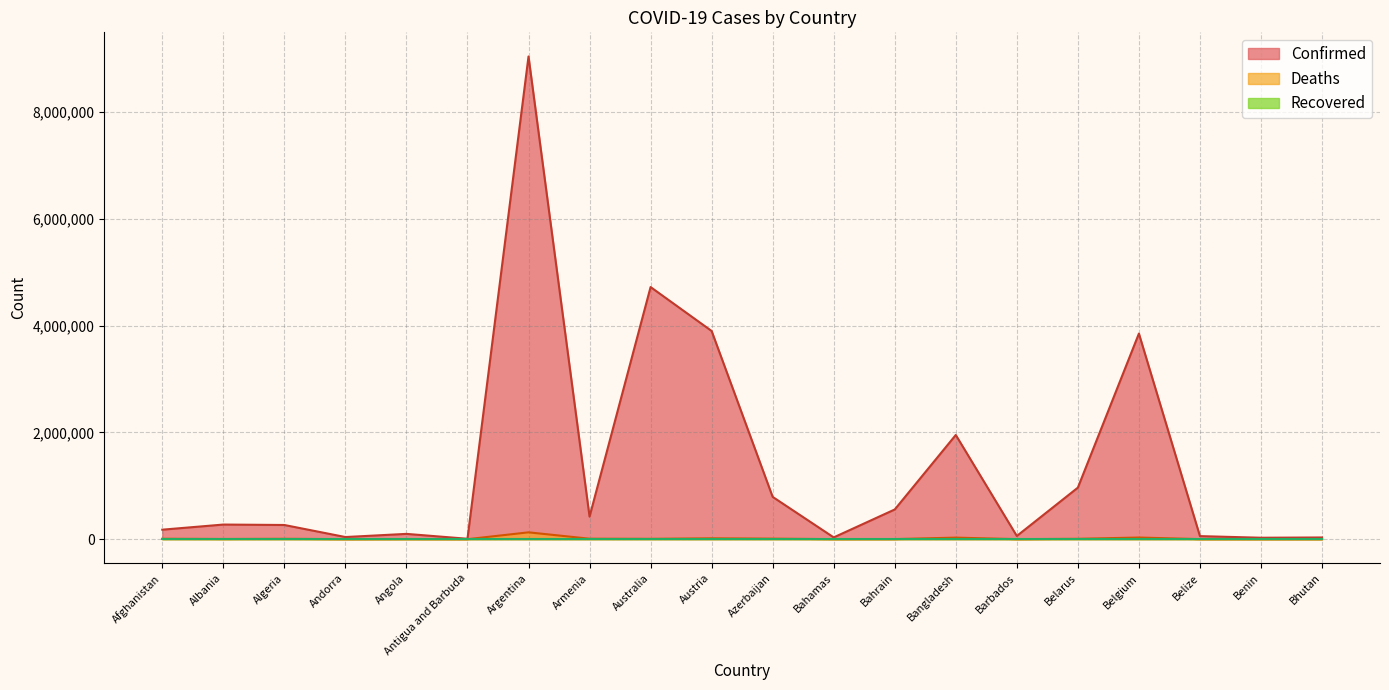

Which label corresponds to the smallest value in the chart?

Bhutan